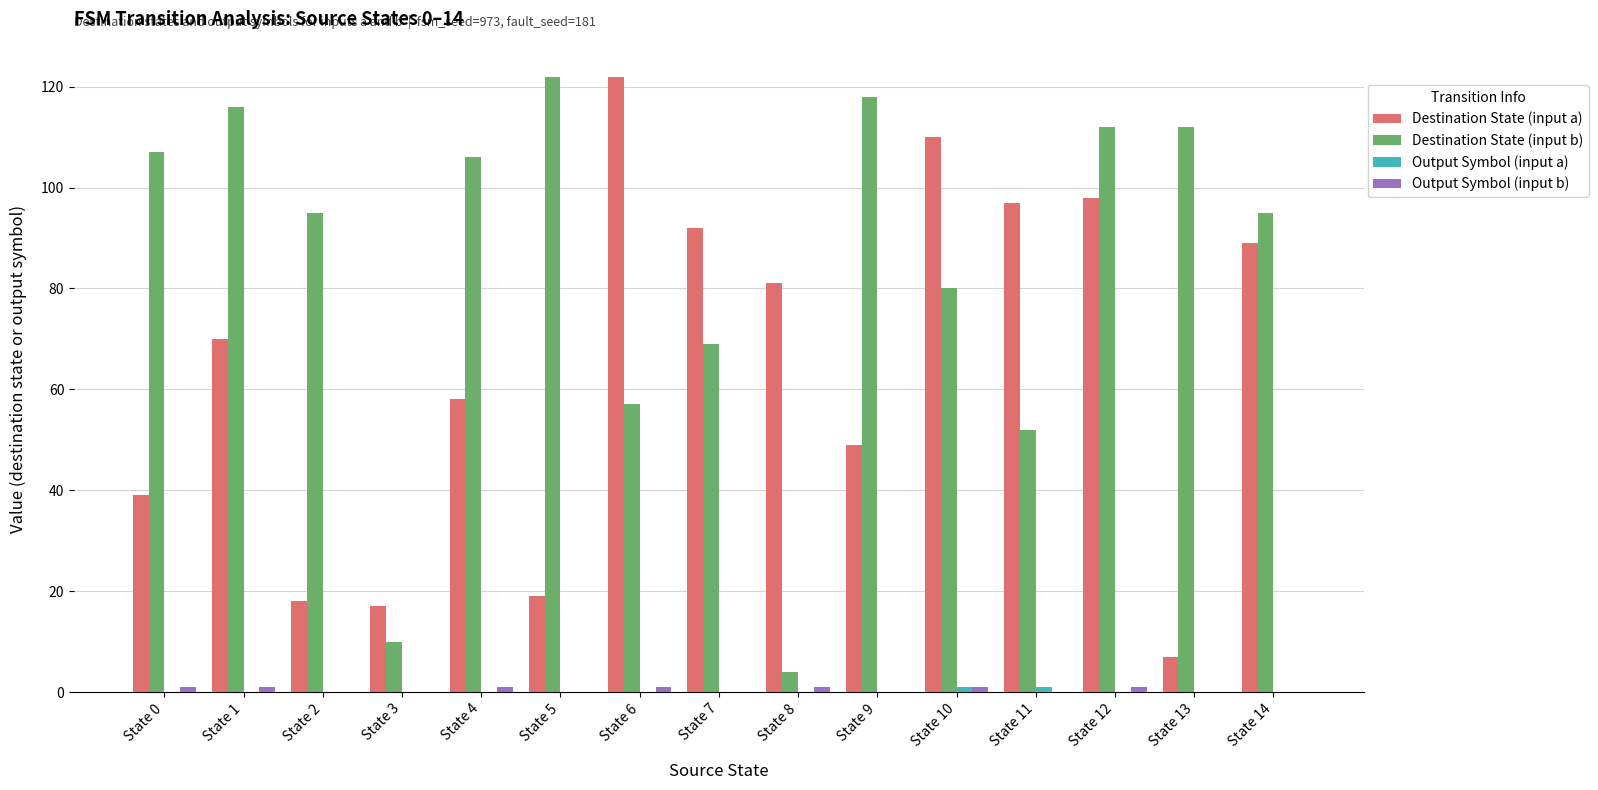

How many data points does each series have?

15